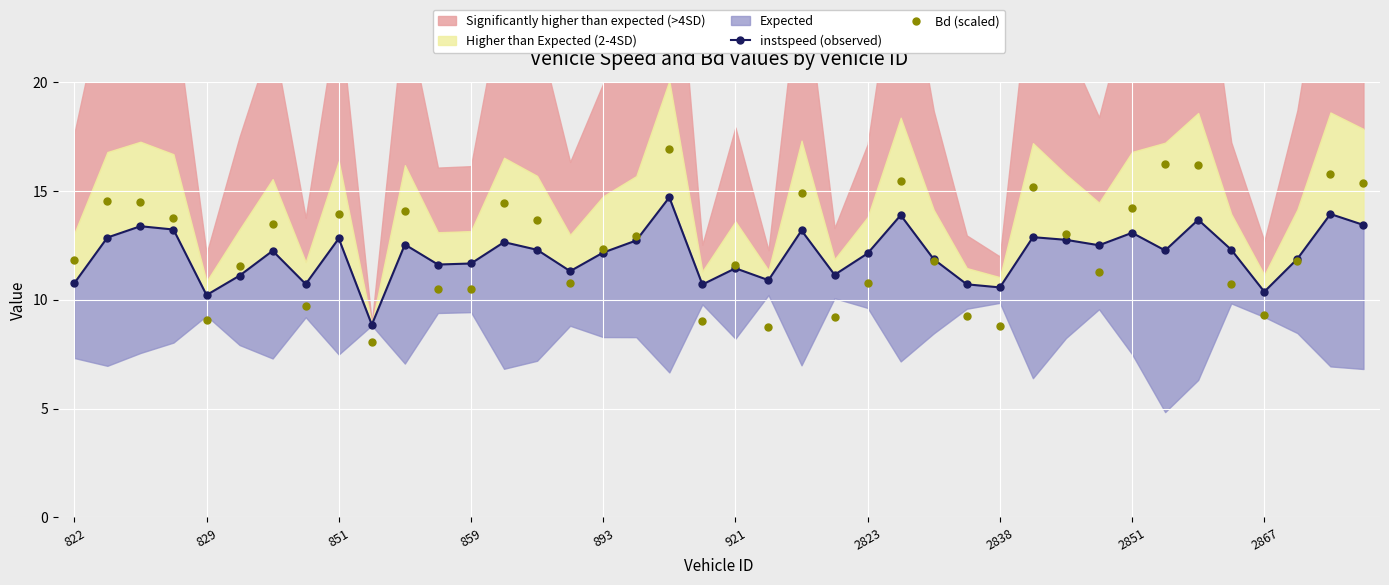

Reading left to right, extract all data points from this chart.

instspeed (observed): 10.8	12.9	13.4	13.2	10.2	11.1	12.2	10.7	12.8	8.9	12.5	11.6	11.7	12.6	12.3	11.3	12.2	12.7	14.7	10.7	11.4	10.9	13.2	11.1	12.1	13.9	11.9	10.7	10.6	12.9	12.7	12.5	13.1	12.3	13.7	12.3	10.4	11.9	13.9	13.4
Bd (scaled): 11.8	14.5	14.5	13.8	9.1	11.5	13.5	9.7	13.9	8.0	14.1	10.5	10.5	14.5	13.7	10.8	12.3	12.9	16.9	9.0	11.6	8.8	14.9	9.2	10.8	15.5	11.8	9.2	8.8	15.2	13.0	11.3	14.2	16.2	16.2	10.7	9.3	11.8	15.8	15.3